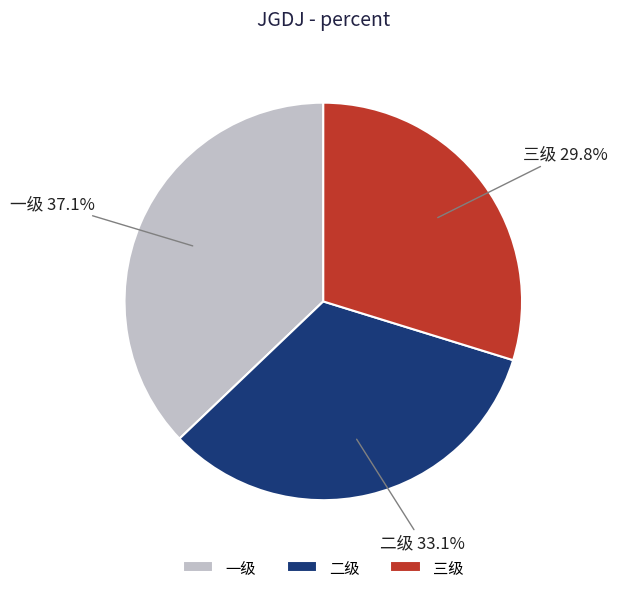

To the nearest percent, what is the average slice percentage?

33%